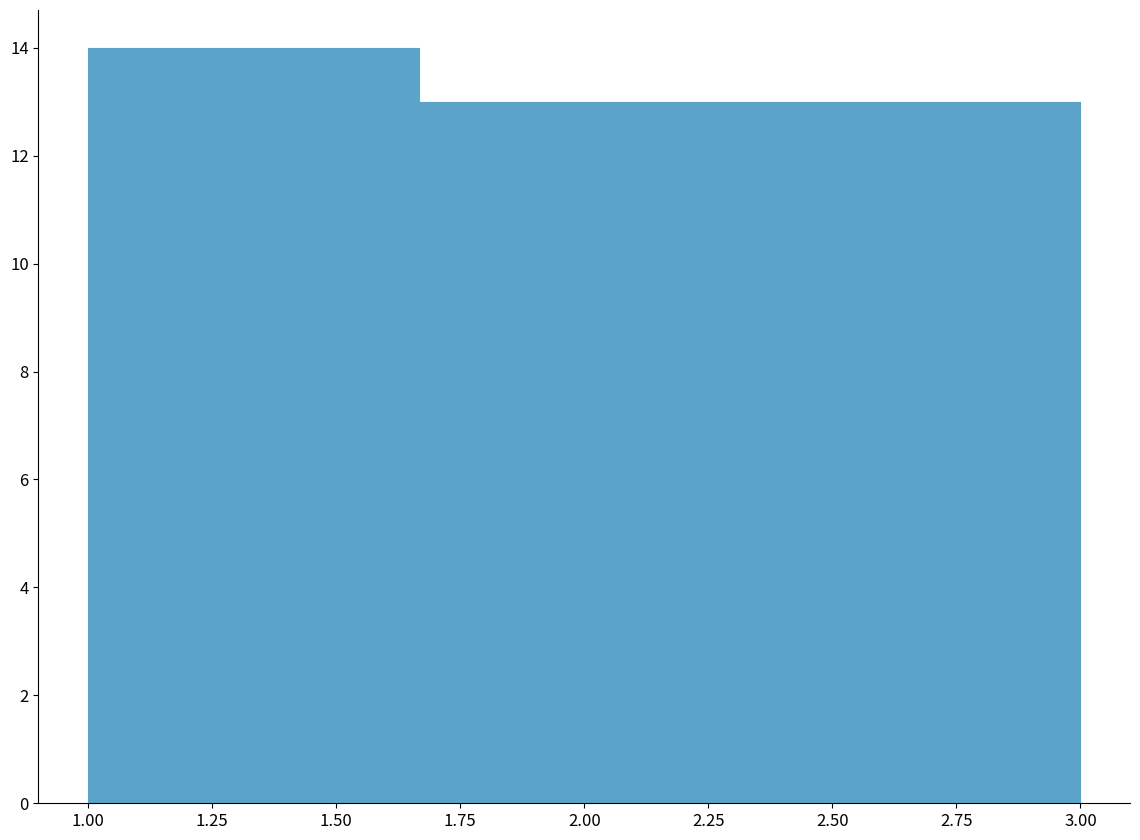

What is the height of the bar covering 1.65 to 2.35 on the x-axis? Neither the bar edges nor the heights are printed on the chart, so give them approximately, as read against the axes.

13